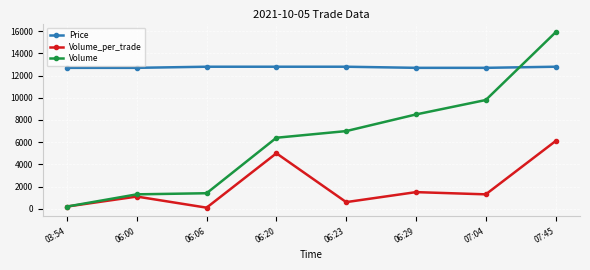

What is the average value of the Price series?

12750